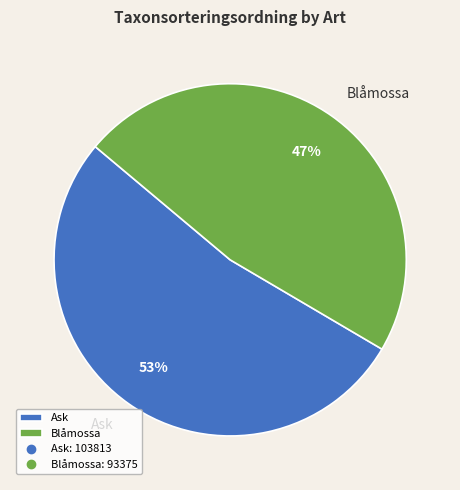

To the nearest percent, what portion does Blåmossa represent?

47%